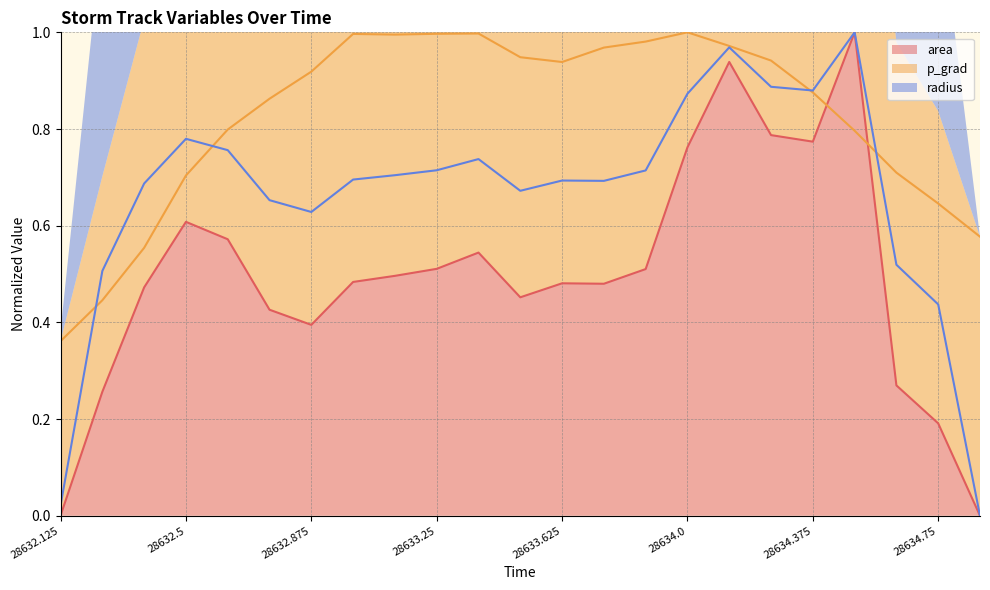

How many data points does each series have?

23